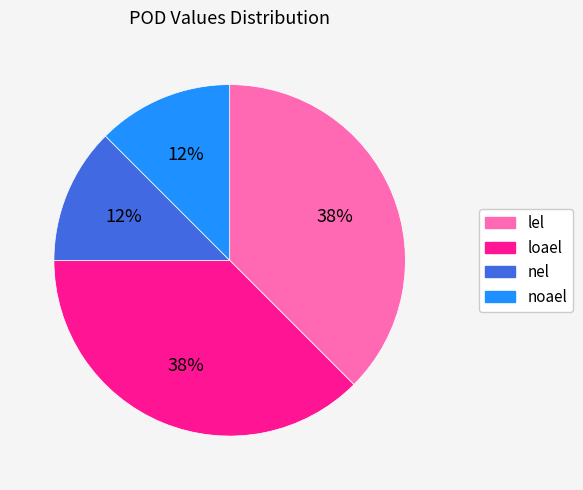

To the nearest percent, what is the average slice percentage?

25%